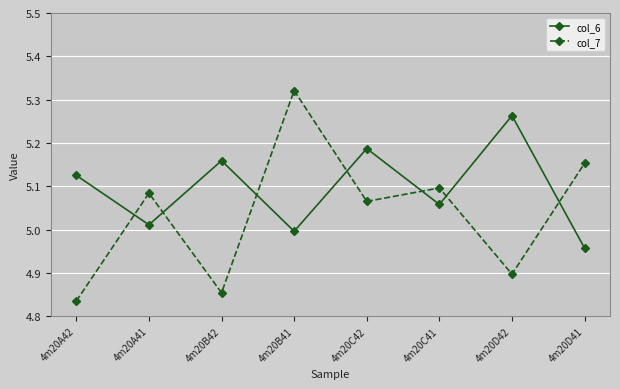

What is the label of the 5th point from the right?

4m20B41